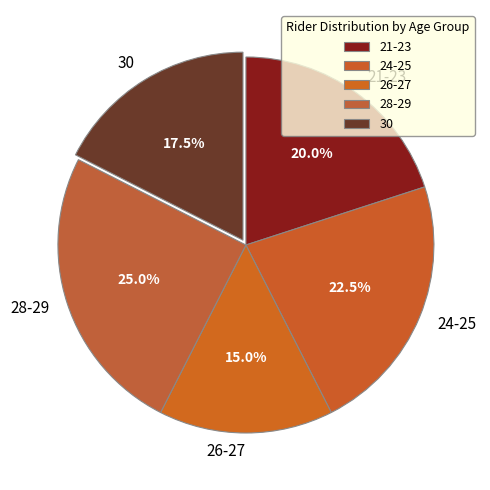

Combined, what portion of the pie is 24-25 and 26-27?

37.5%